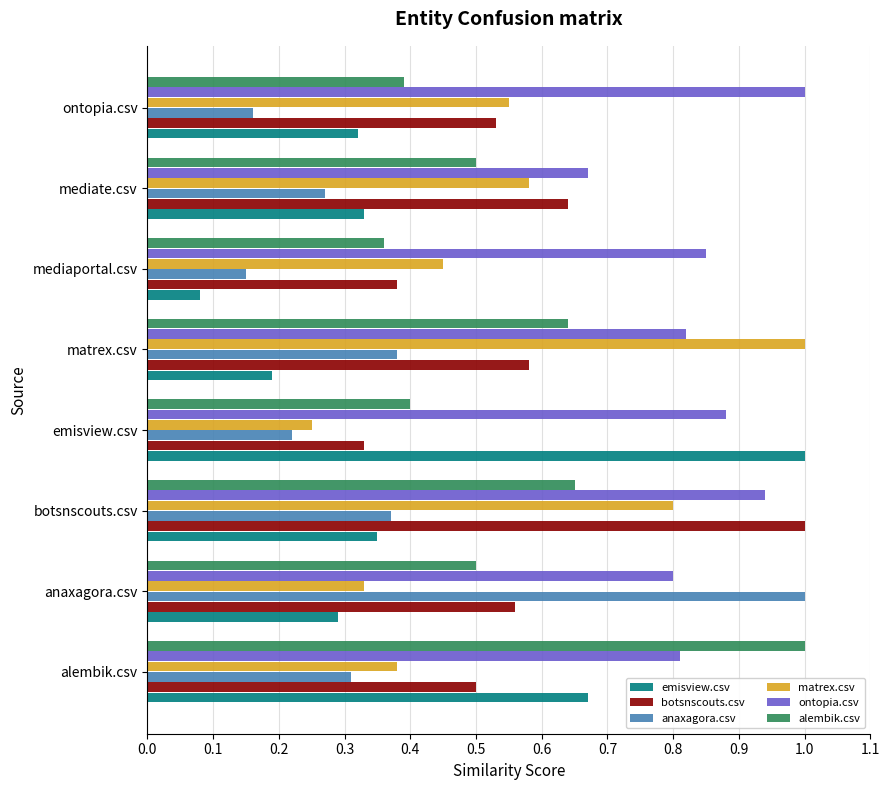

Is it true that ontopia.csv equals 0.3 at mediate.csv?

False